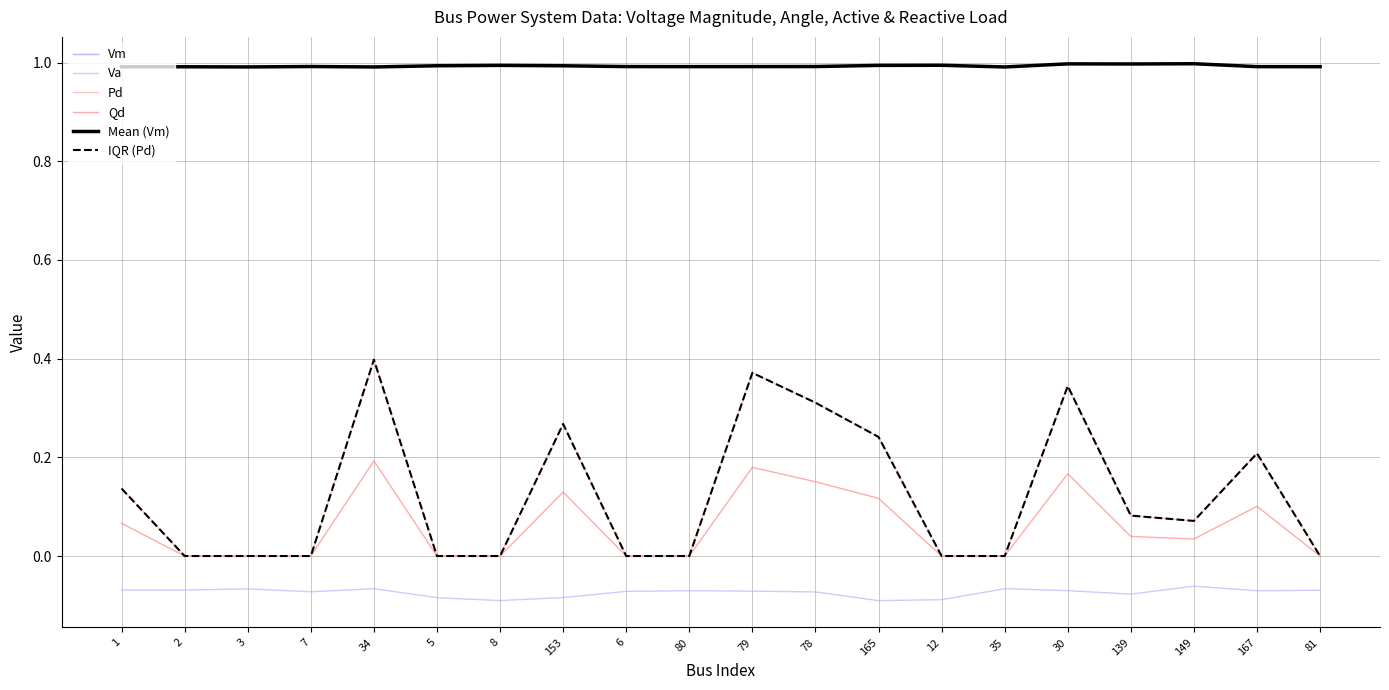

What is the label of the 16th point from the left?

30